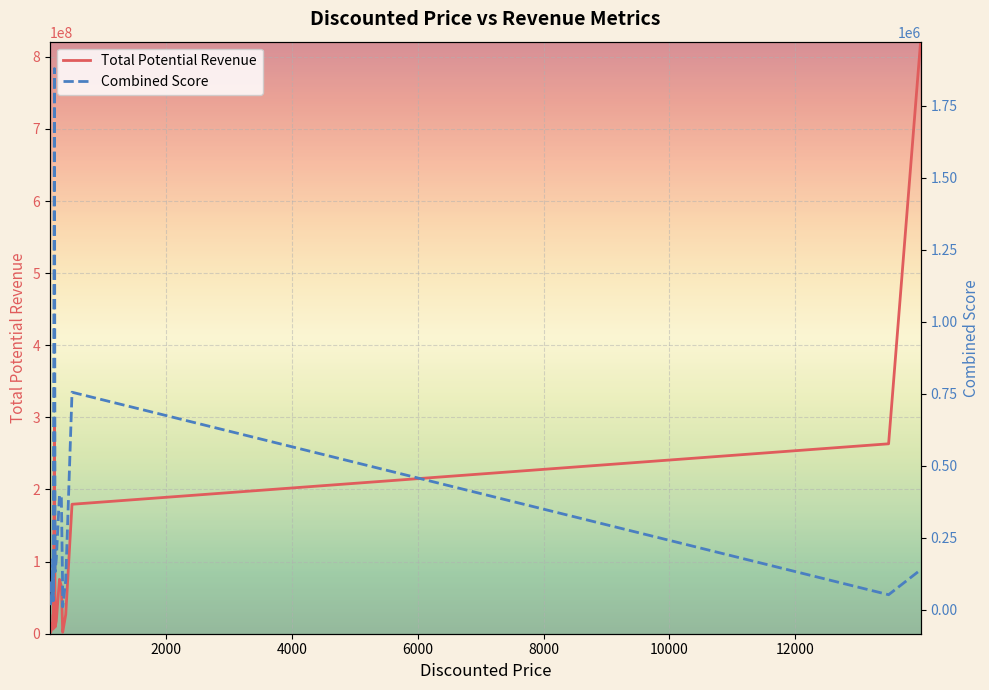

Is the value of Combined Score at 10000 greater than the value of Total Potential Revenue at 14000?

No